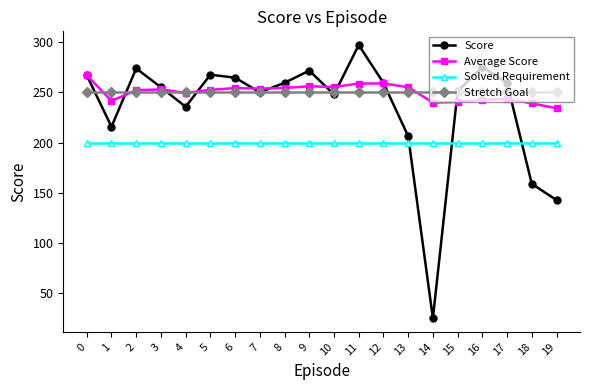

What is the value of the Solved Requirement point at the 13th from the left?

200.0